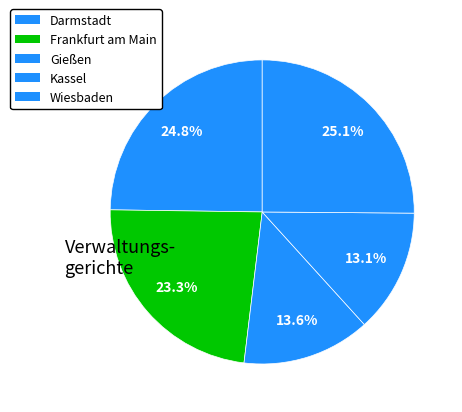

Which category has the biggest portion of the pie?

Wiesbaden